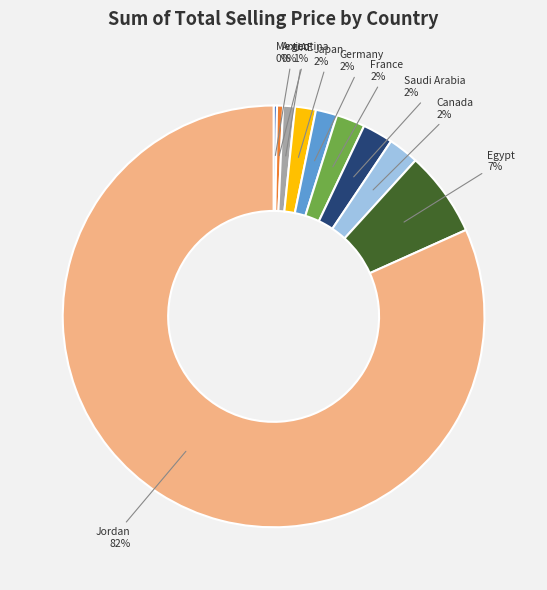

Which category has the biggest portion of the pie?

Jordan